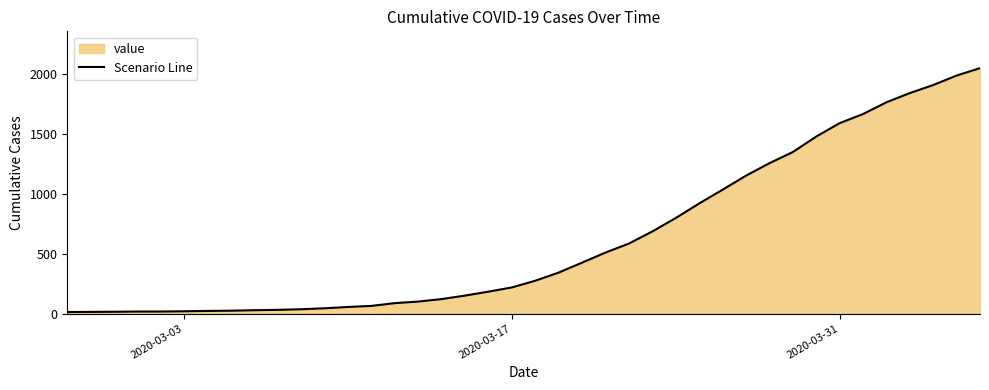

What is the greatest value displayed?

2047